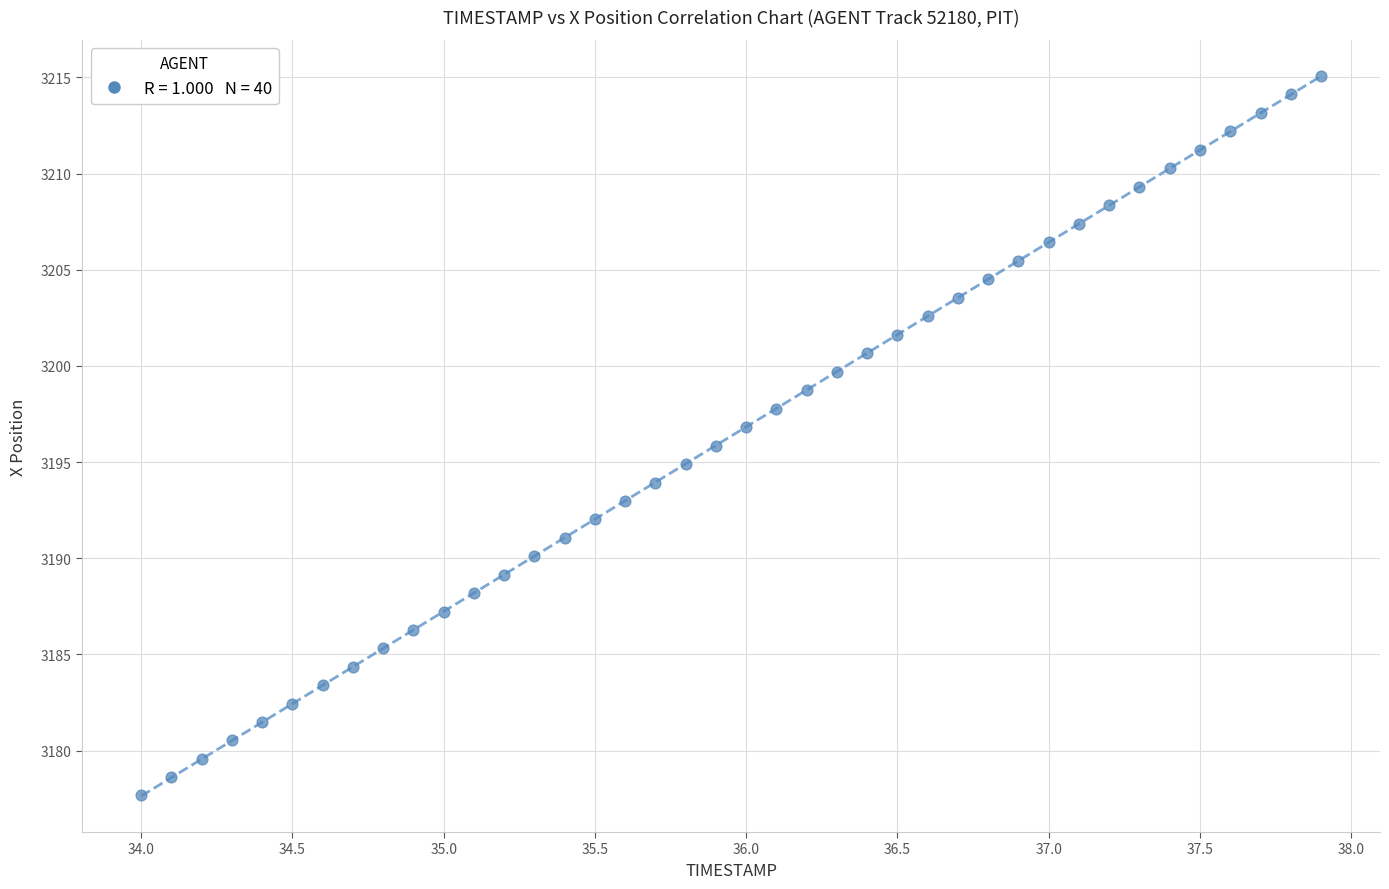

What is the range of X values (max minus min)?

3.9